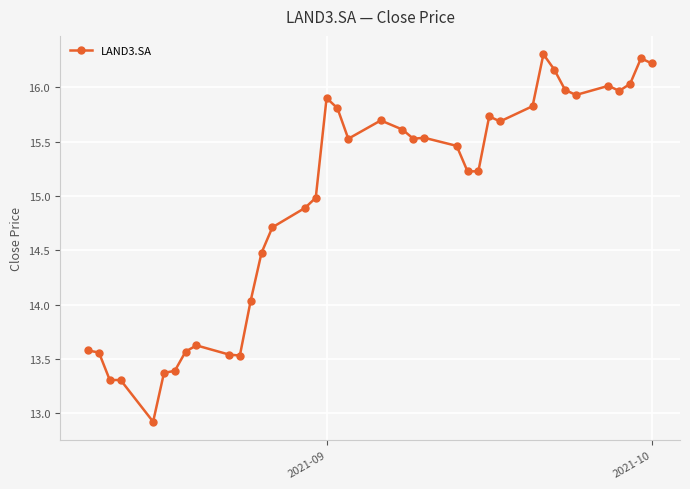

What is the value of the 27th point from the left?

15.7